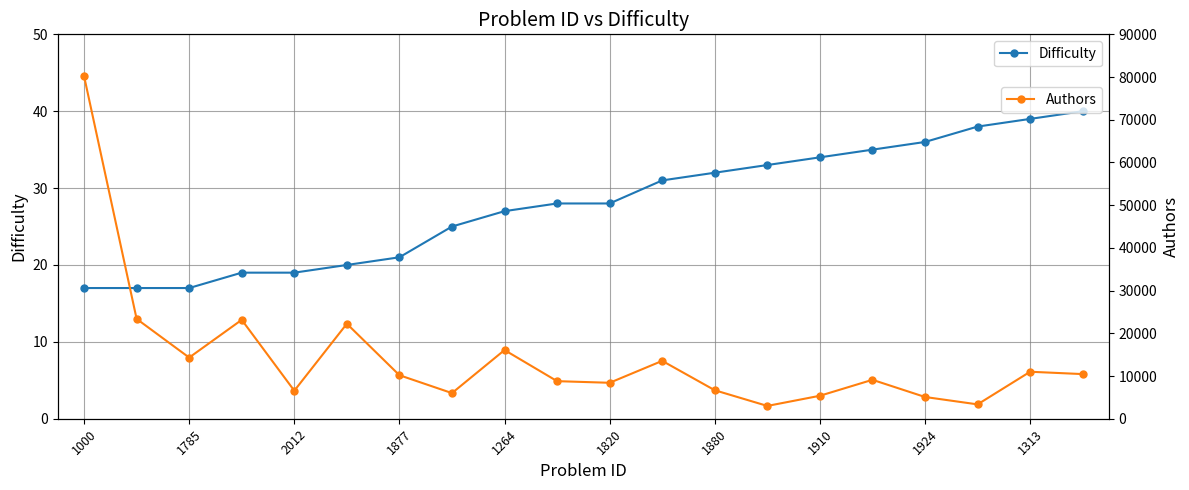

True or false: Difficulty has more than 0 points higher than both neighbors.

False